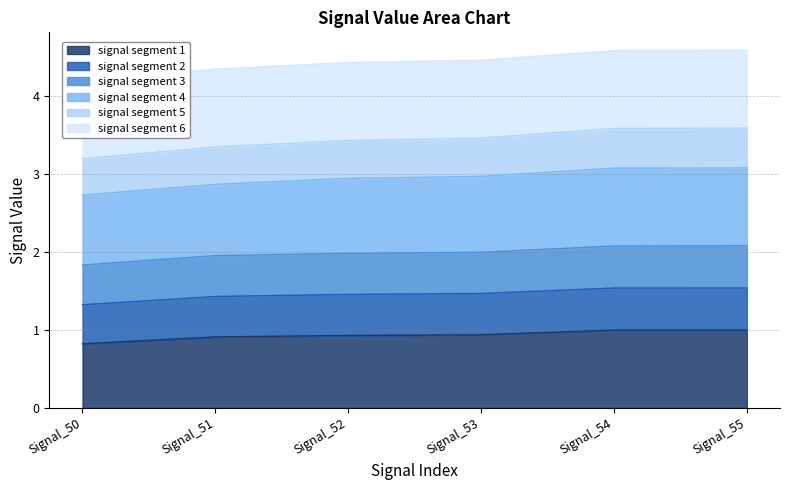

True or false: signal segment 3 and signal segment 1 cross at least once.

False